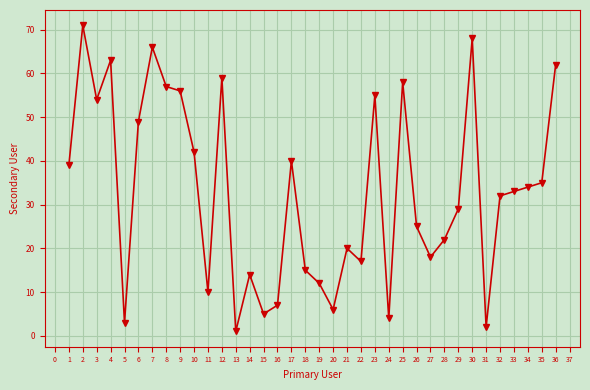

How many lines are shown in the chart?

1